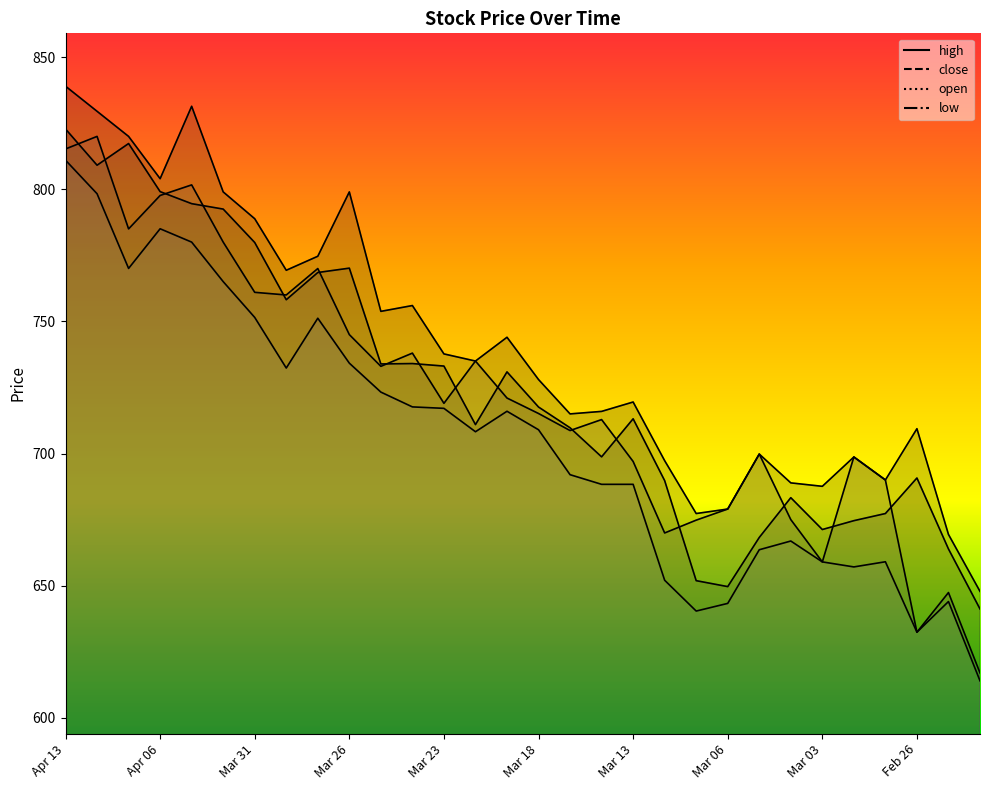

What is the total value across all series at Apr 01?

3136.6